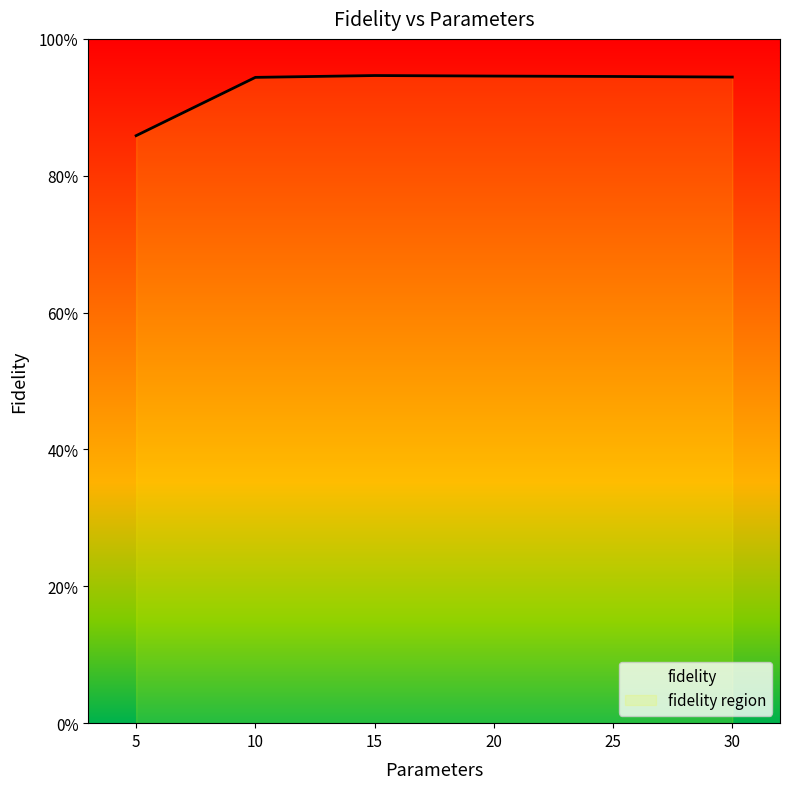

What is the label of the 4th point from the left?

20.0